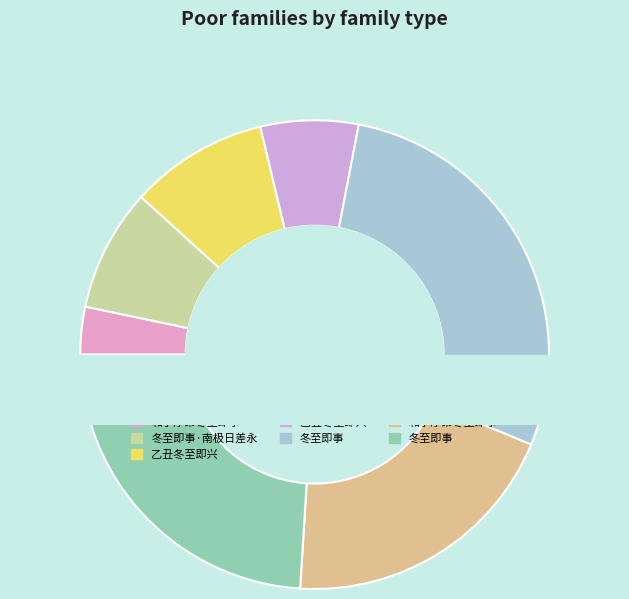

Is there a majority slice in this chart?

No